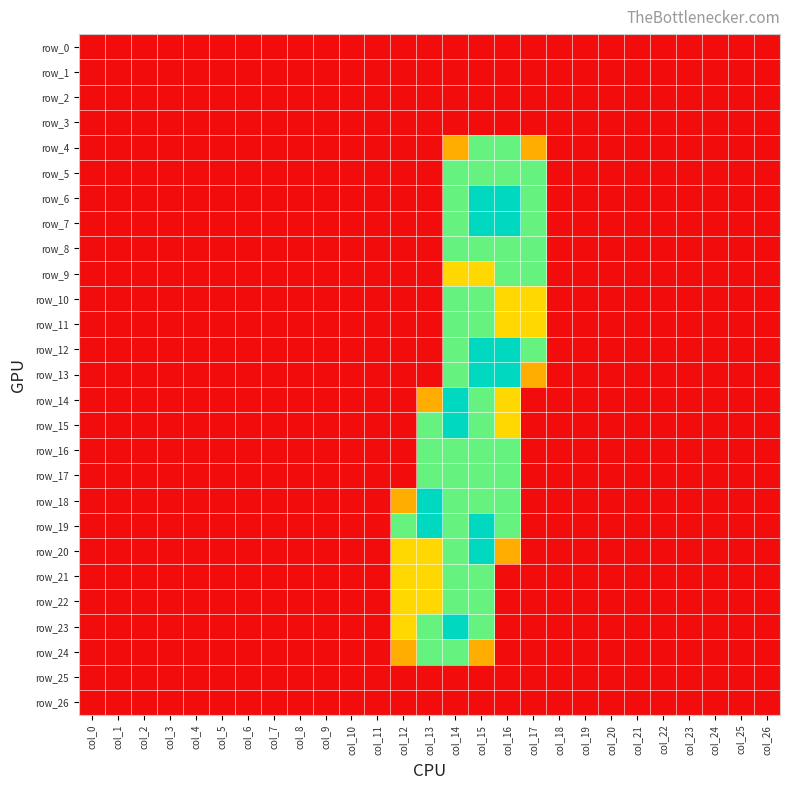

Rank the series by their maximum value, from lowest to highest.

row_0, row_1, row_2, row_3, row_25, row_26, row_4, row_5, row_8, row_9, row_10, row_11, row_16, row_17, row_21, row_22, row_24, row_6, row_7, row_12, row_13, row_14, row_15, row_18, row_19, row_20, row_23